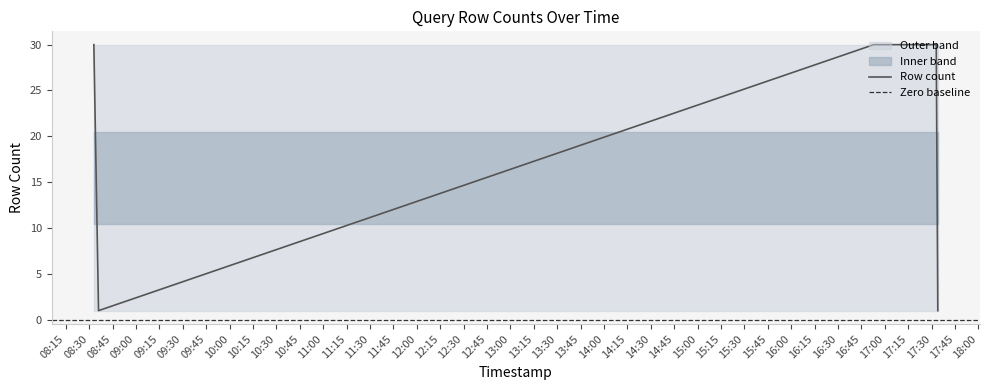

What is the difference between the second highest and second lowest values?

29